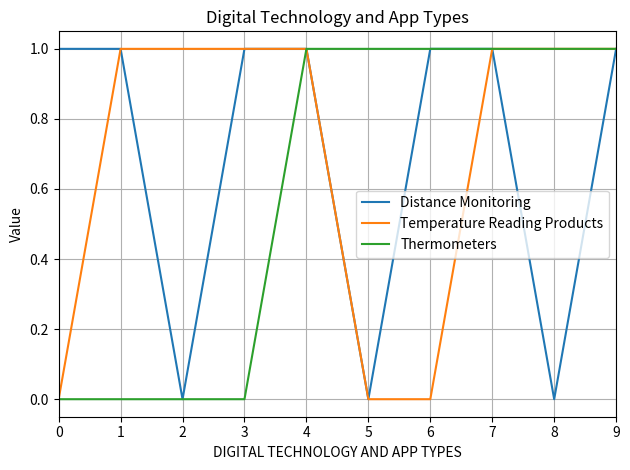

Reading right to left, what are all the values shown in this chart?

Distance Monitoring: 1	0	1	1	0	1	1	0	1	1
Temperature Reading Products: 1	1	1	0	0	1	1	1	1	0
Thermometers: 1	1	1	1	1	1	0	0	0	0